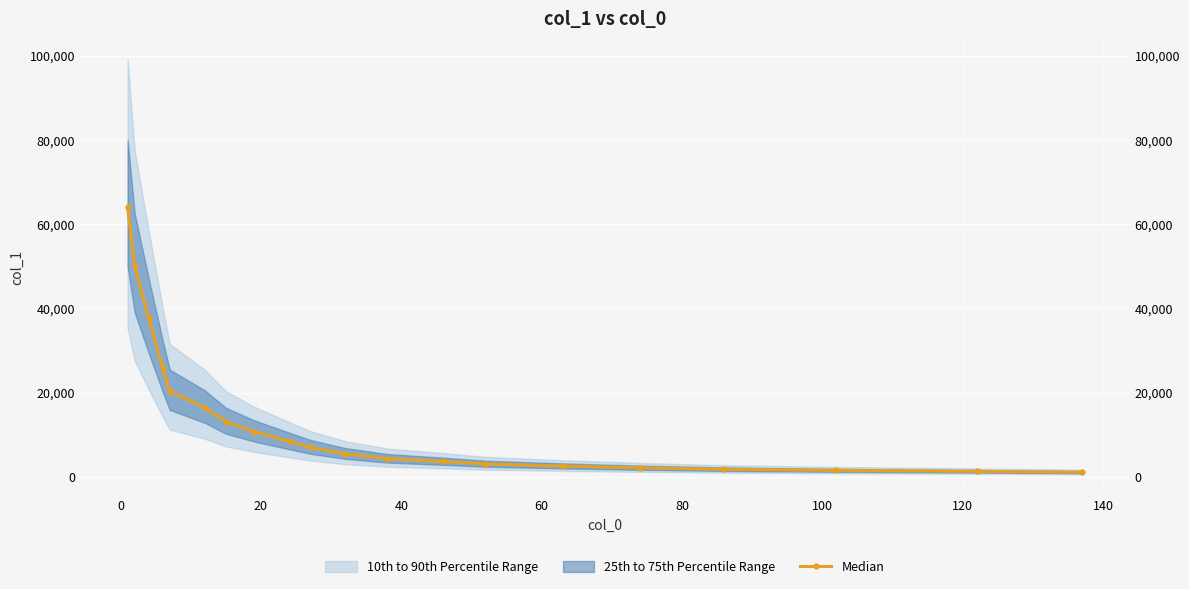

How many values exceed 7007?

9